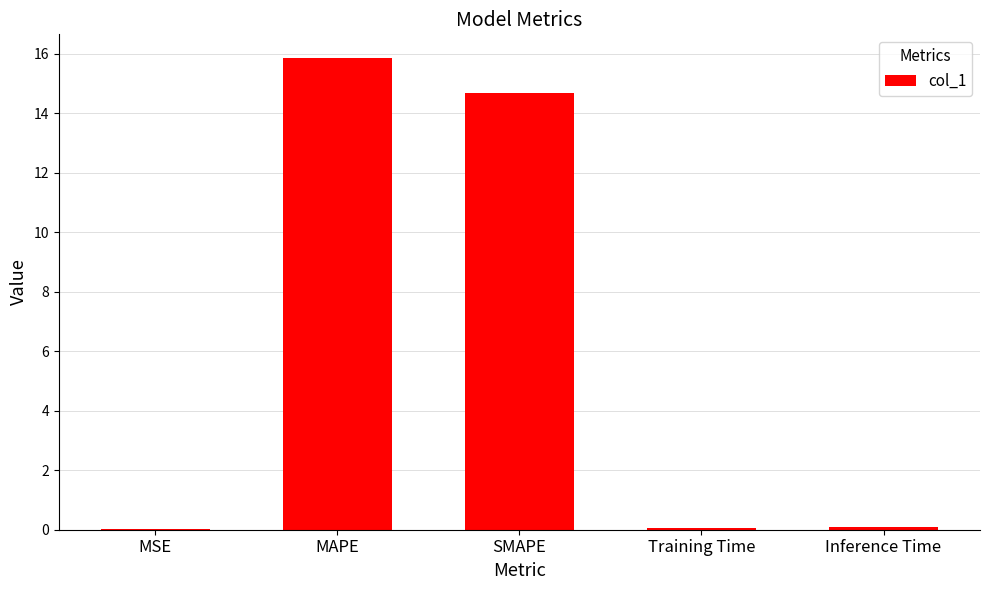

Read the value at MAPE.

15.9